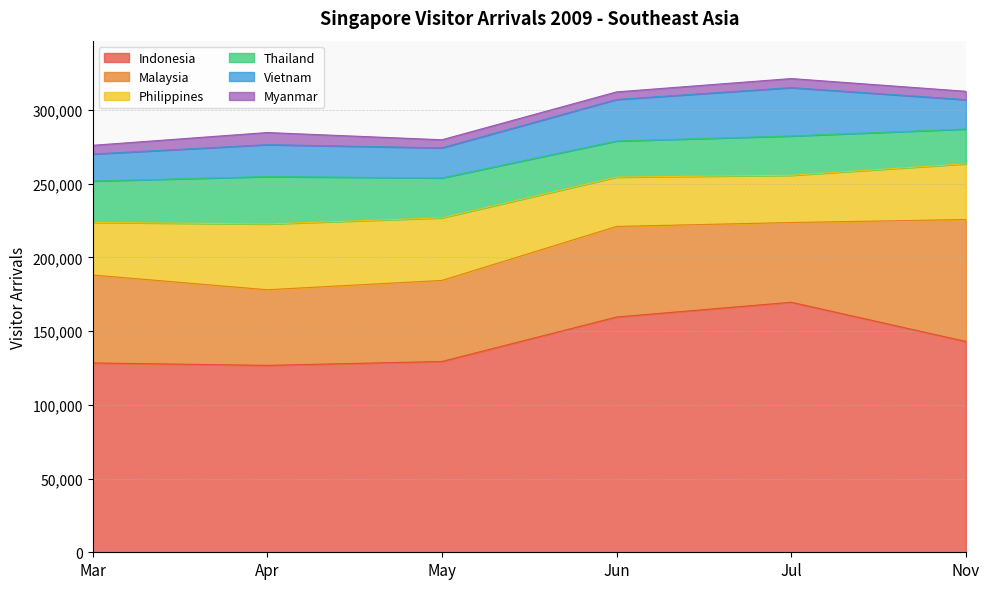

Reading left to right, list all the values displayed in this chart.

Indonesia: 128446	126815	129444	159603	169634	143014
Malaysia: 59660	51299	54995	61465	54087	82747
Philippines: 35718	44622	42460	33487	32072	37810
Thailand: 28055	32151	27066	24479	26643	23588
Vietnam: 18307	21663	20397	28171	32814	19905
Myanmar: 5916	8226	5512	5150	6147	5694